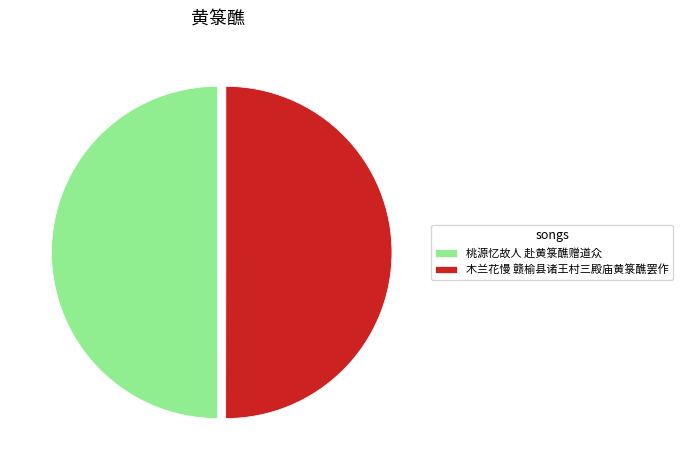

What is the ratio of the value at 桃源忆故人 赴黄箓醮赠道众 to the value at 木兰花慢 赣榆县诸王村三殿庙黄箓醮罢作?

1.0